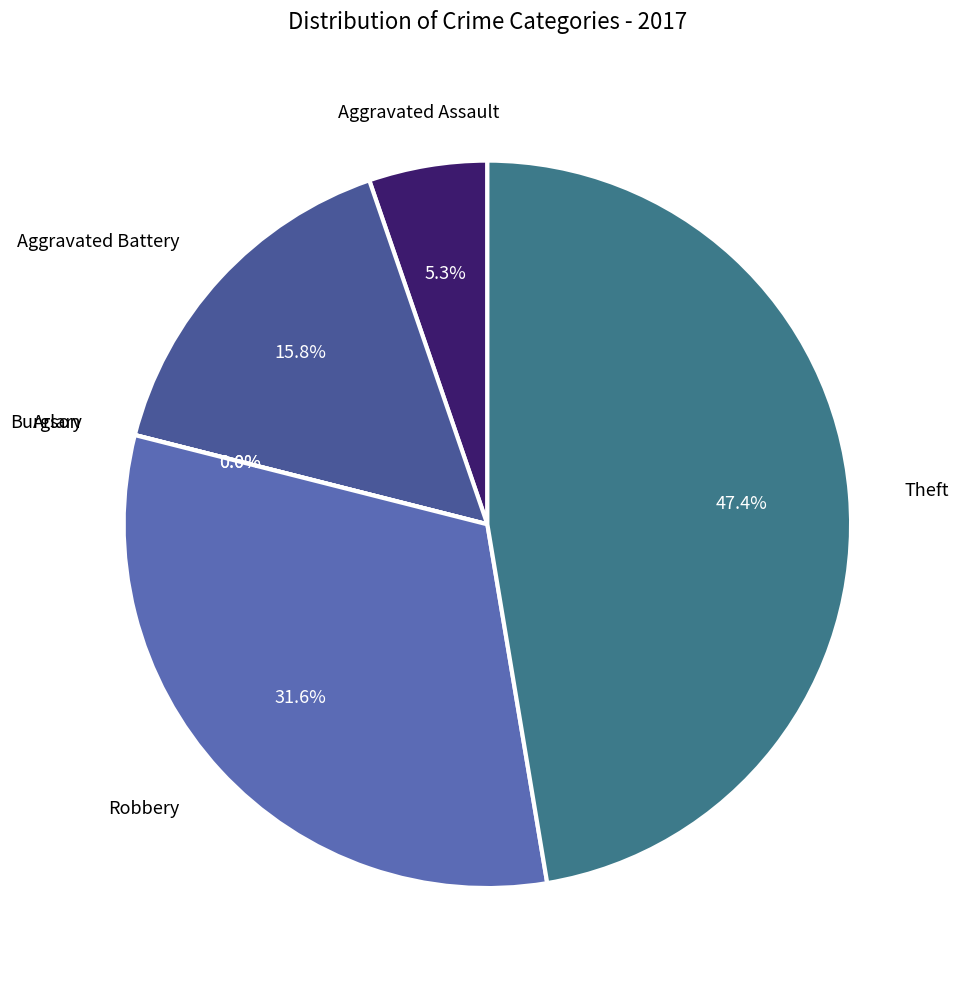

What percentage do Aggravated Assault and Robbery together represent?

36.8%